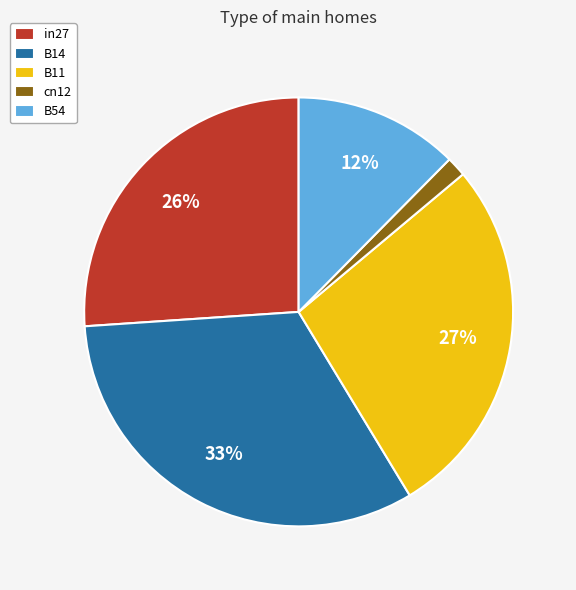

To the nearest percent, what percentage of the pie is B14?

33%